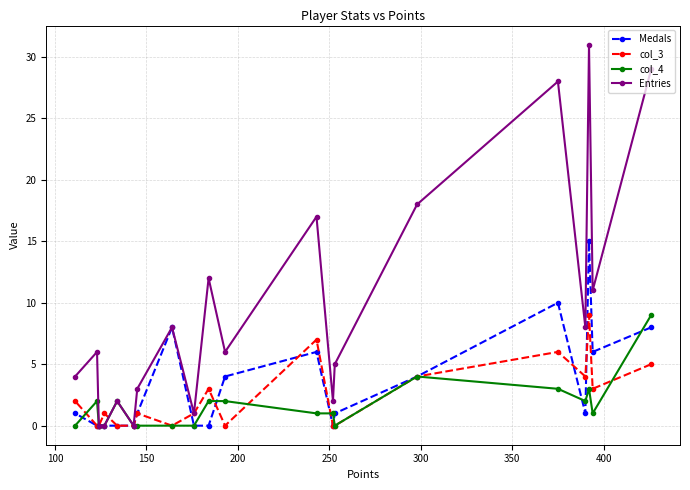

Is this an area chart (filled region under the line)?

No